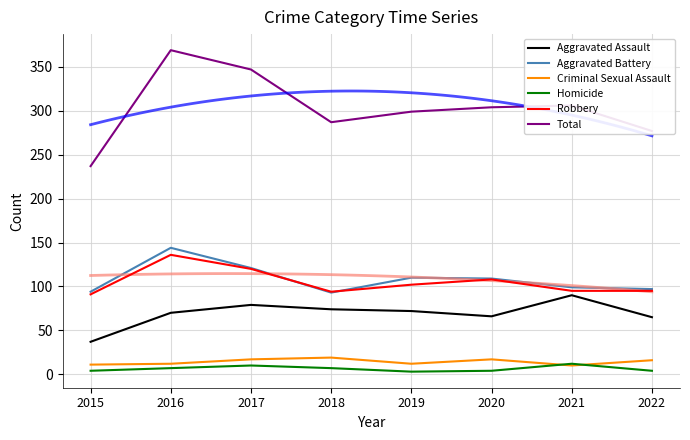

Count the number of categories in the chart.

8